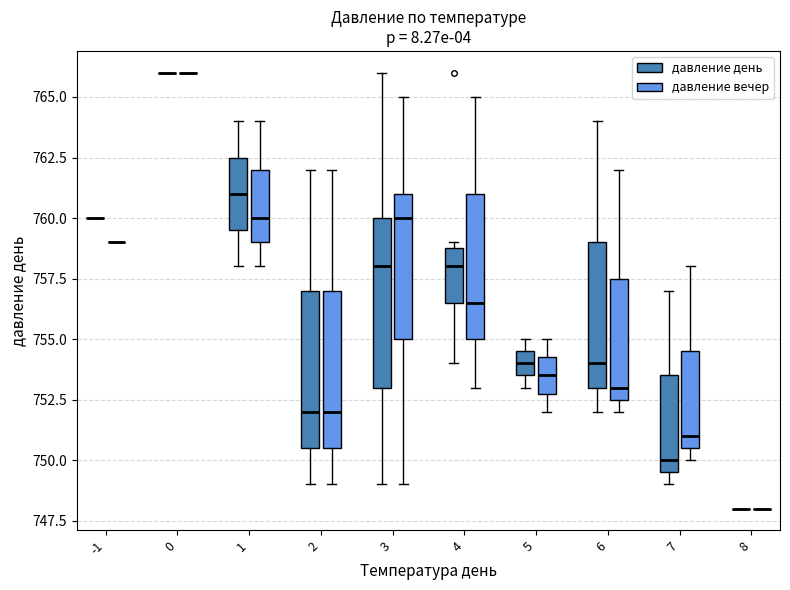

Reading left to right, read every box against the y-axis: the position of its median line, the range the box covers, and the ends of its whiskers. The values are not printed on the chart, so give them approximately, as read against the axis.

-1 (давление день): box collapsed to a line at 760.0, whiskers 760.0 to 760.0
-1 (давление вечер): box collapsed to a line at 759.0, whiskers 759.0 to 759.0
0 (давление день): box collapsed to a line at 766.0, whiskers 766.0 to 766.0
0 (давление вечер): box collapsed to a line at 766.0, whiskers 766.0 to 766.0
1 (давление день): median 761.0, box 759.5 to 762.5, whiskers 758.0 to 764.0
1 (давление вечер): median 760.0, box 759.0 to 762.0, whiskers 758.0 to 764.0
2 (давление день): median 752.0, box 750.5 to 757.0, whiskers 749.0 to 762.0
2 (давление вечер): median 752.0, box 750.5 to 757.0, whiskers 749.0 to 762.0
3 (давление день): median 758.0, box 753.0 to 760.0, whiskers 749.0 to 766.0
3 (давление вечер): median 760.0, box 755.0 to 761.0, whiskers 749.0 to 765.0
4 (давление день): median 758.0, box 756.5 to 759.0, whiskers 754.0 to 759.0 (just above the box's upper edge)
4 (давление вечер): median 756.5, box 755.0 to 761.0, whiskers 753.0 to 765.0
5 (давление день): median 754.0, box 753.5 to 754.5, whiskers 753.0 to 755.0
5 (давление вечер): median 753.5, box 753.0 to 754.5, whiskers 752.0 to 755.0
6 (давление день): median 754.0, box 753.0 to 759.0, whiskers 752.0 to 764.0
6 (давление вечер): median 753.0, box 752.5 to 757.5, whiskers 752.0 to 762.0
7 (давление день): median 750.0, box 749.5 to 753.5, whiskers 749.0 to 757.0
7 (давление вечер): median 751.0, box 750.5 to 754.5, whiskers 750.0 to 758.0
8 (давление день): box collapsed to a line at 748.0, whiskers 748.0 to 748.0
8 (давление вечер): box collapsed to a line at 748.0, whiskers 748.0 to 748.0